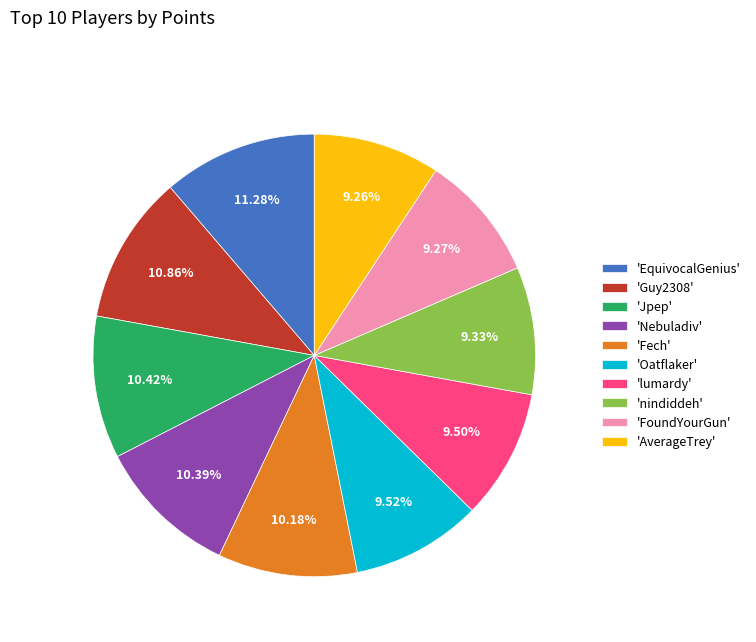

Do 'Fech' and 'Oatflaker' together represent more than half of the pie?

No